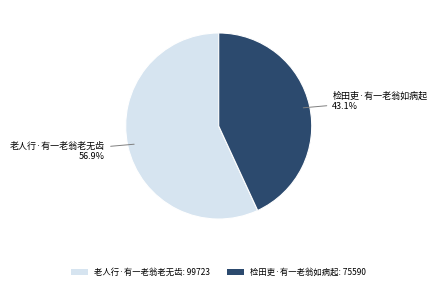

Approximately how many times larger is the value at 检田吏·有一老翁如病起: 75590 compared to 老人行·有一老翁老无齿: 99723?

0.8